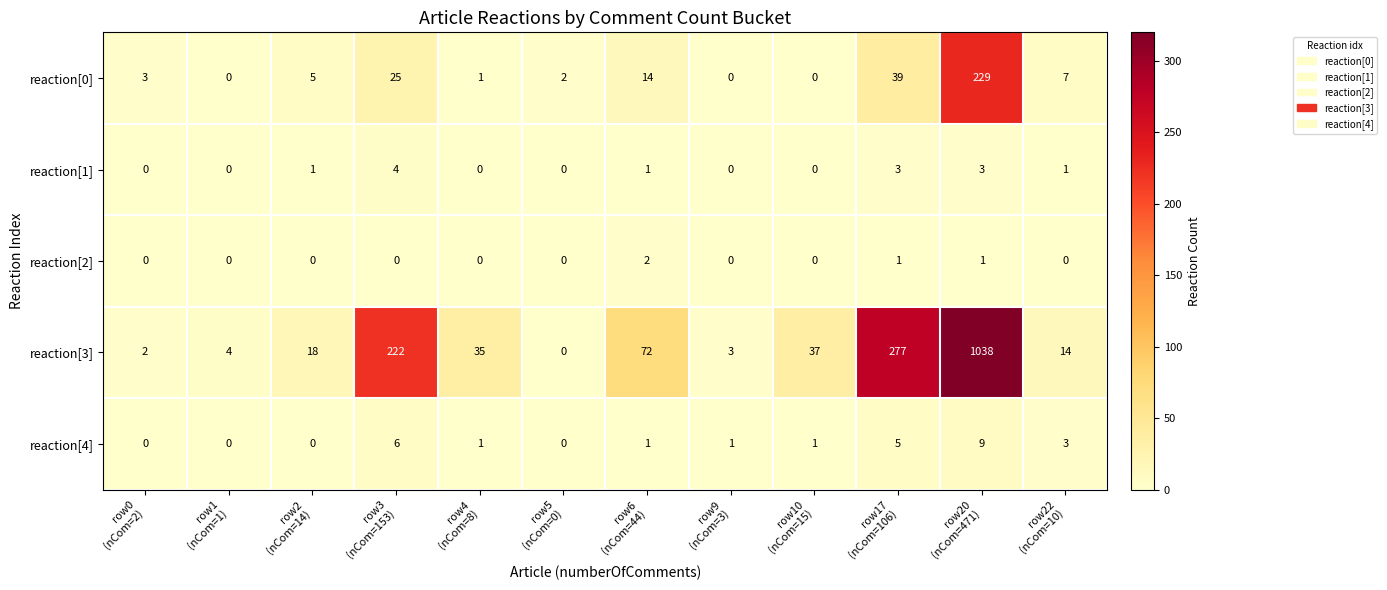

What is the maximum value for reaction[4]?

9